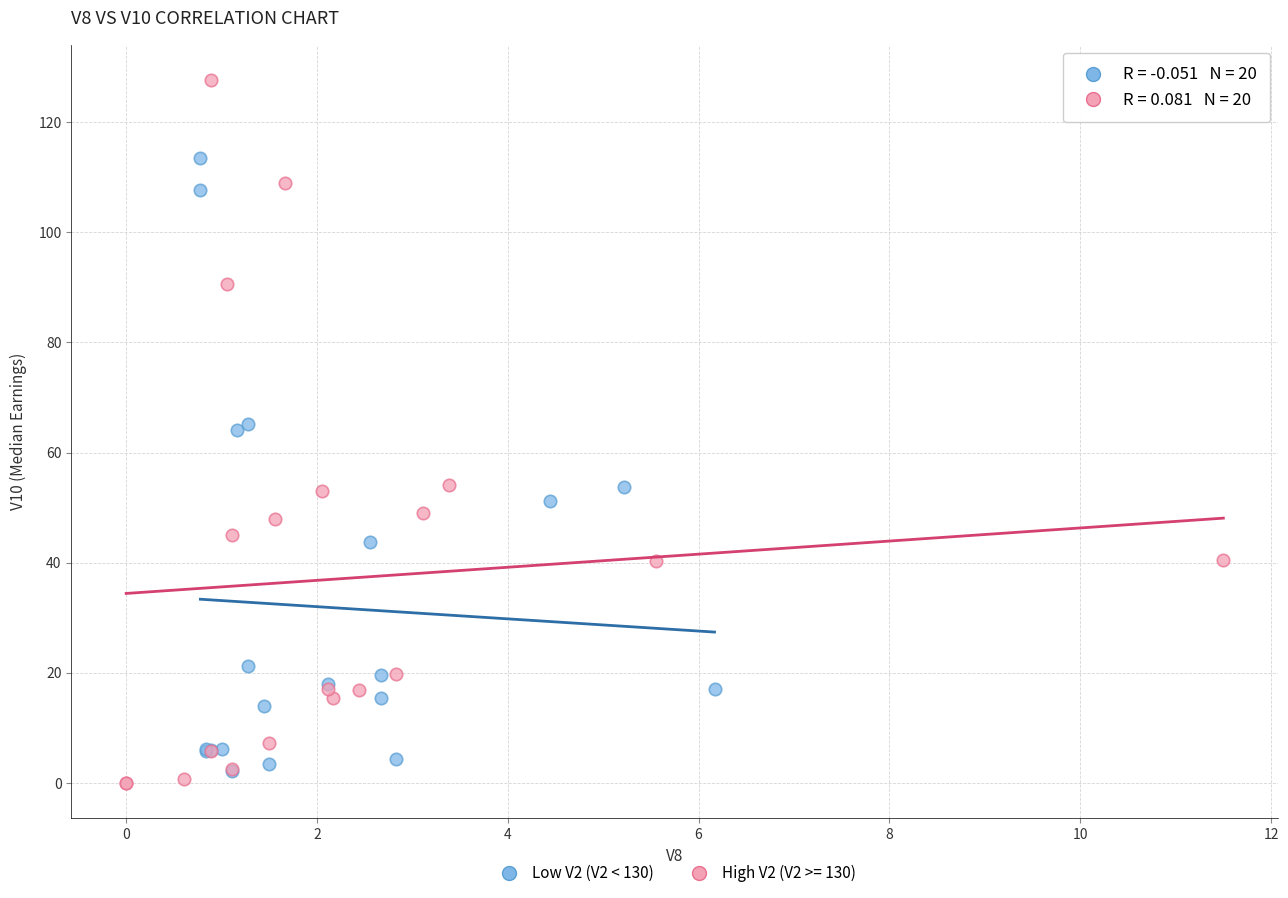

Which series reaches the maximum Y coordinate?

High V2 (V2 >= 130)